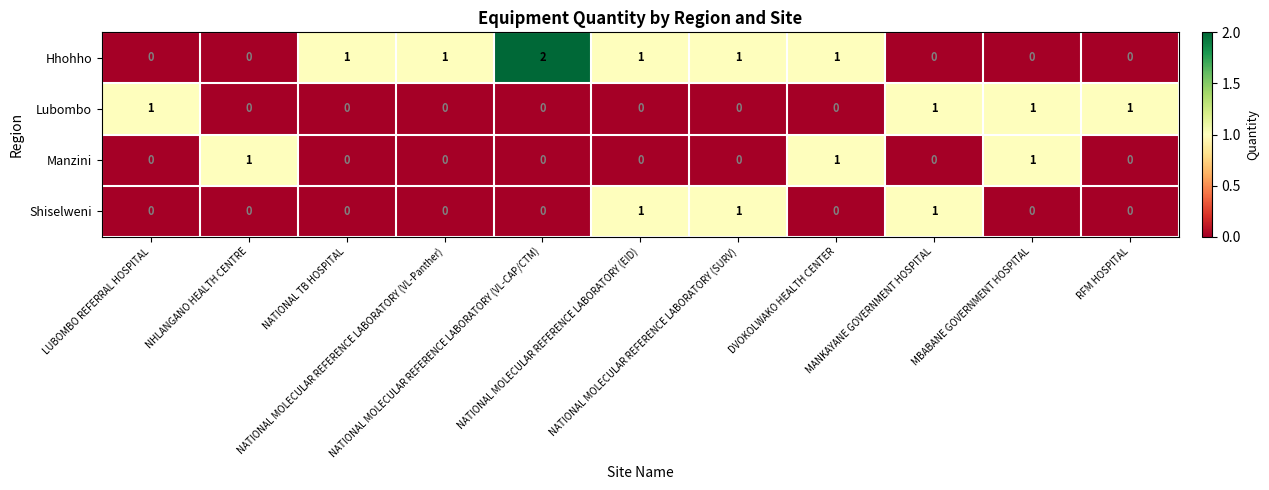

What is the difference between the highest and lowest values at NATIONAL MOLECULAR REFERENCE LABORATORY (SURV)?

1